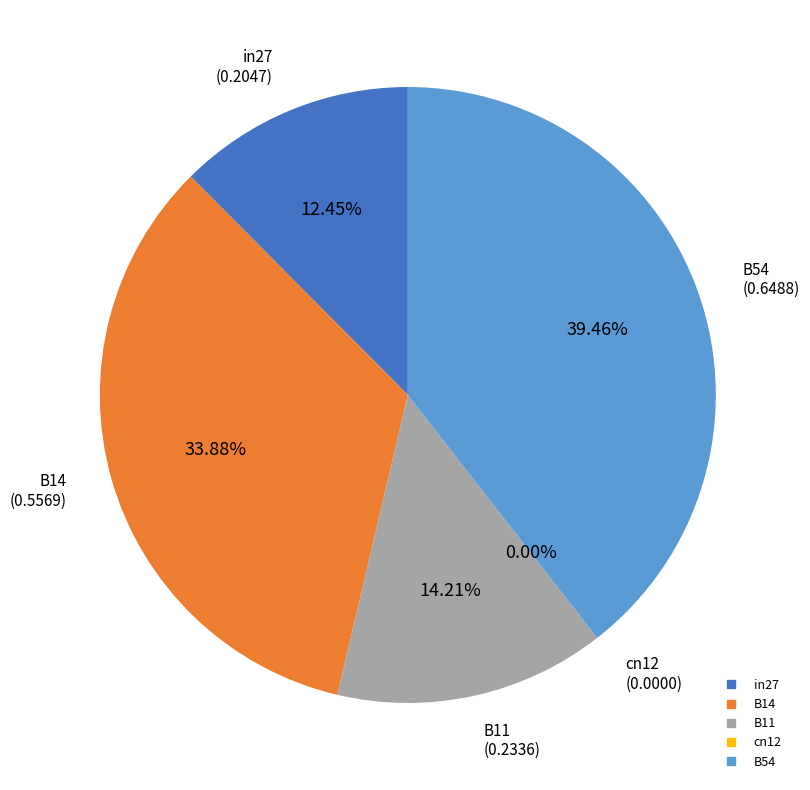

Rank the categories by value from highest to lowest.

B54, B14, B11, in27, cn12